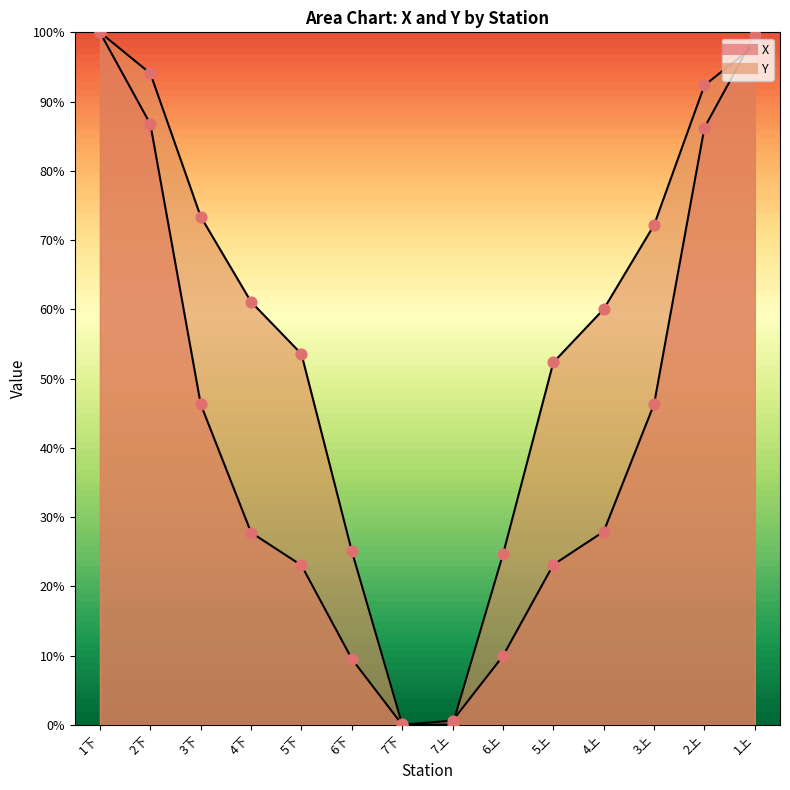

Which series reaches the minimum Y coordinate?

X